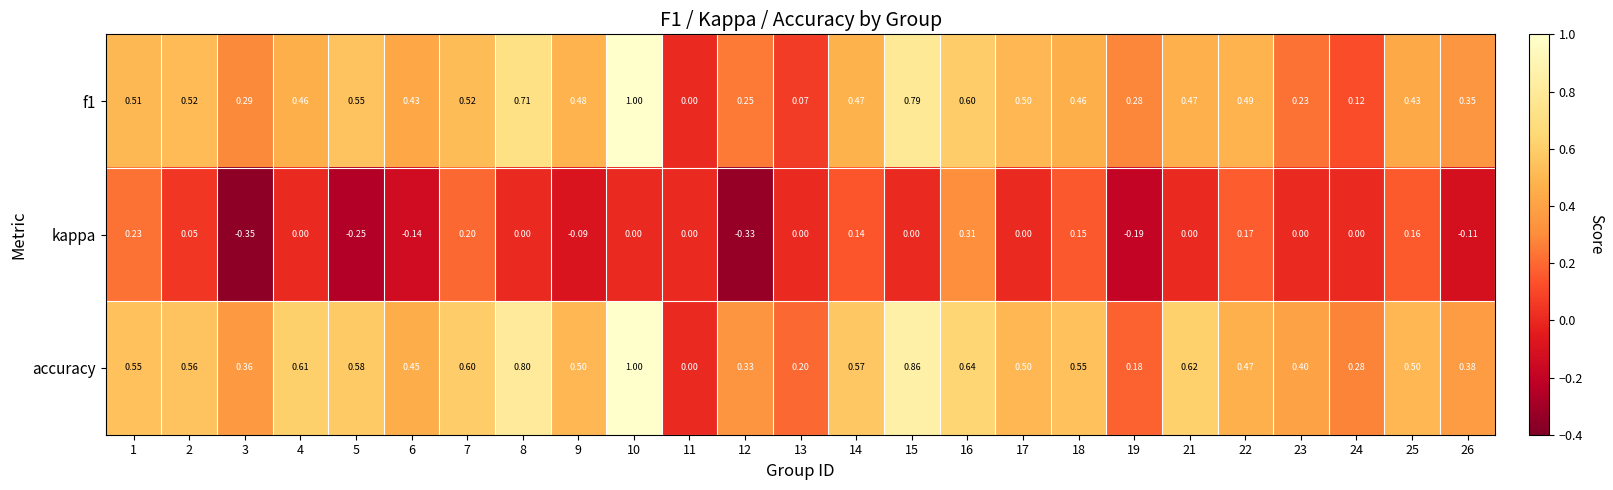

Is the value of f1 at 10 greater than the value of accuracy at 3?

Yes